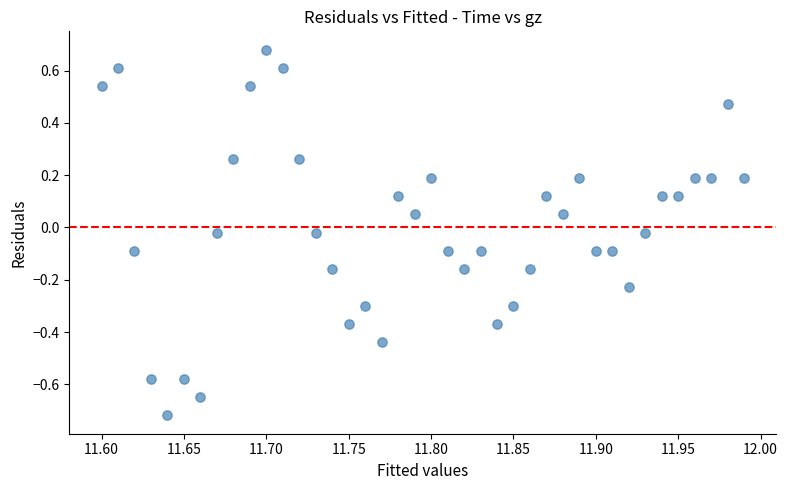

What is the range of X values (max minus min)?

0.4